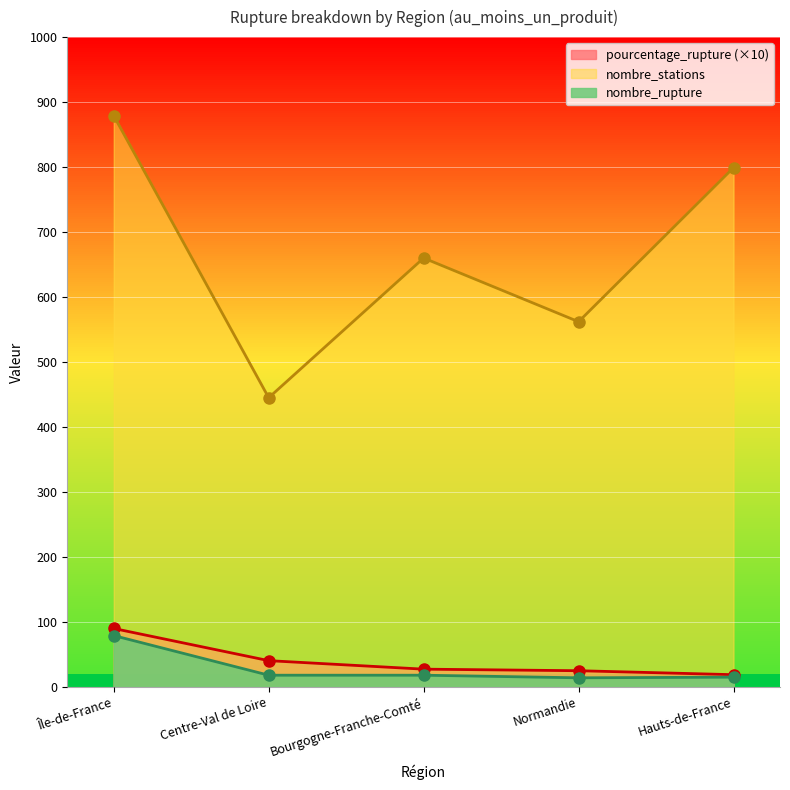

Read the nombre_stations value at Centre-Val de Loire.

445.0